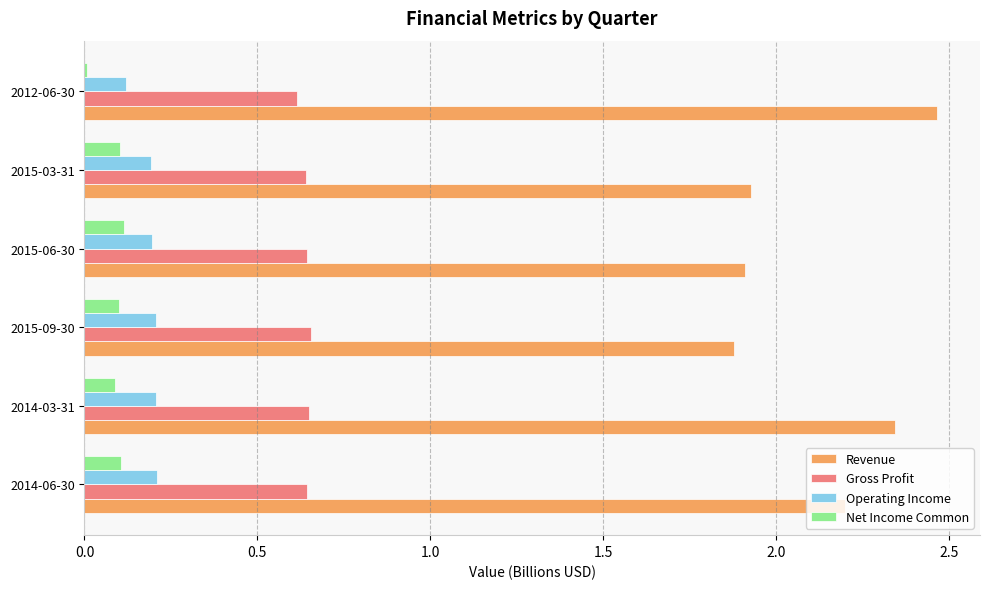

What is the sum of all Operating Income values?

1.1